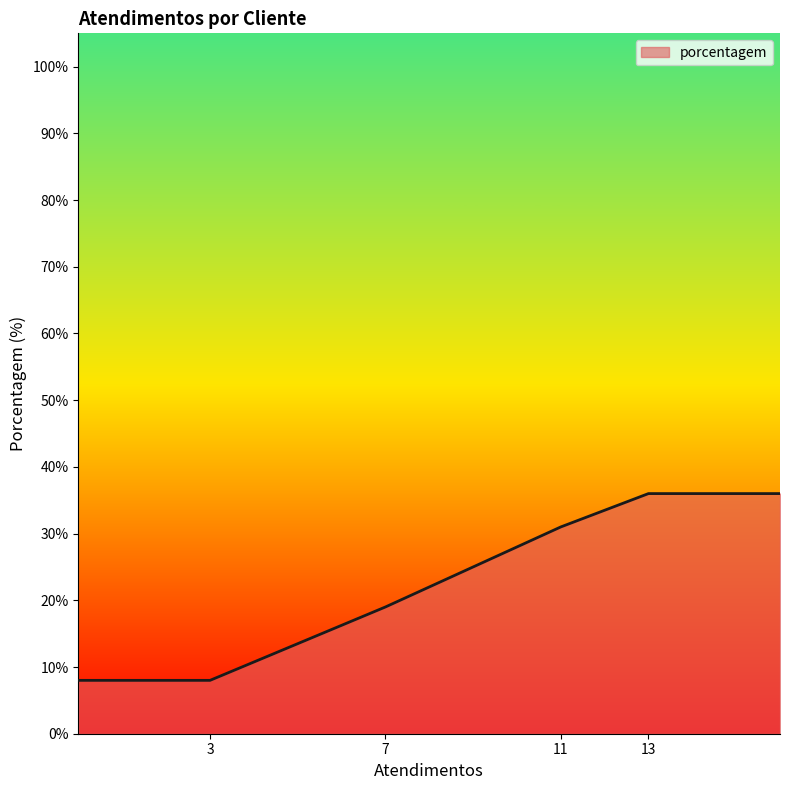

What is the minimum value shown in the chart?

8